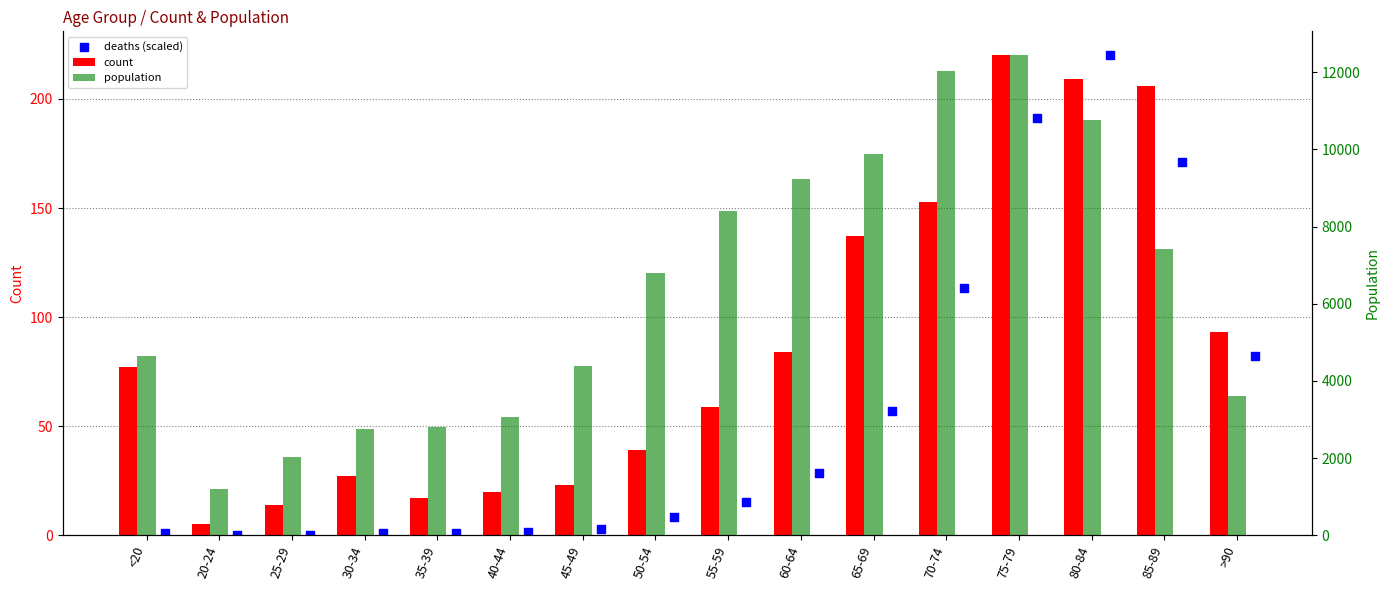

At how many categories does at least one series exceed 4526?

9